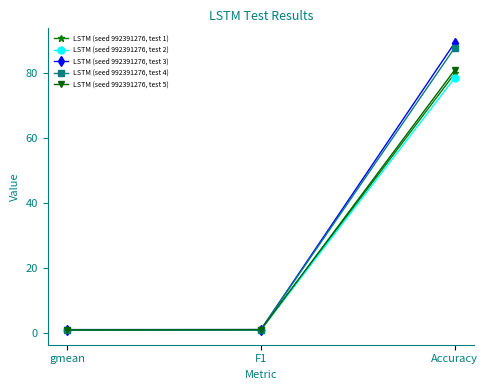

What is the label of the 2nd point from the right?

F1